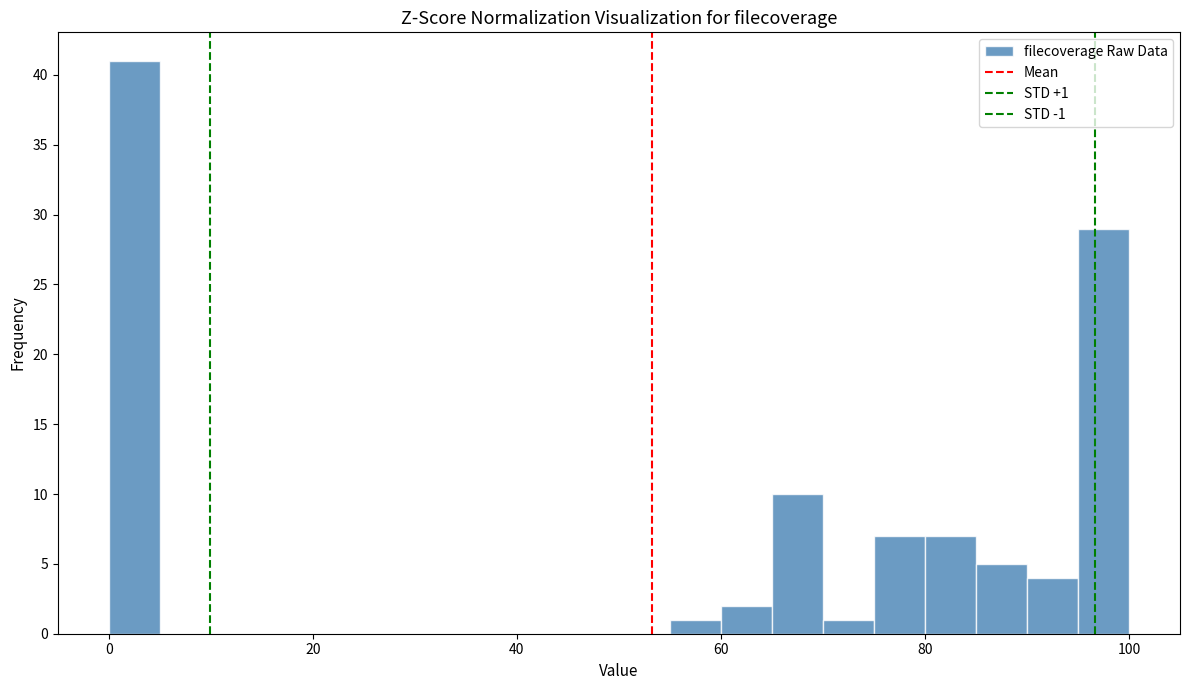

Read against the x-axis, roughly where is the centre of the tallest bar?

2